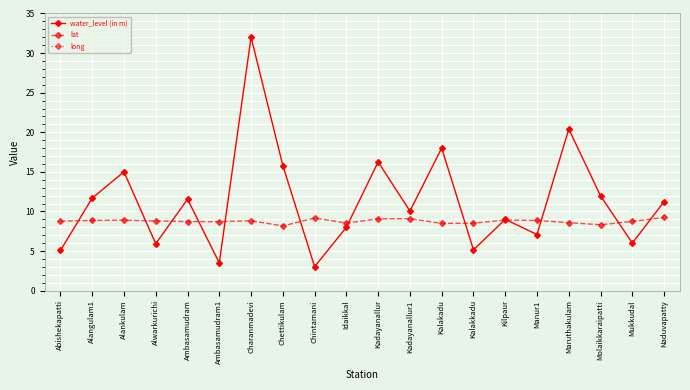

At which label is water_level (in m) closest to 17?

Kadayanallur